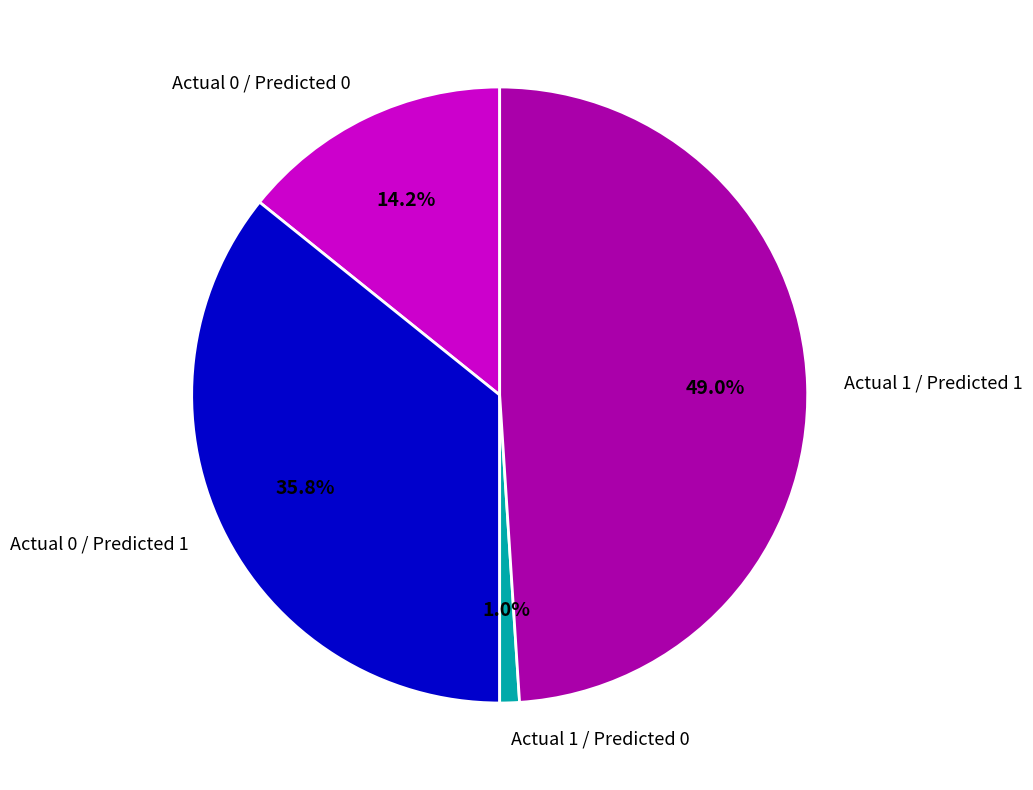

What is the largest slice in the pie chart?

Actual 1 / Predicted 1